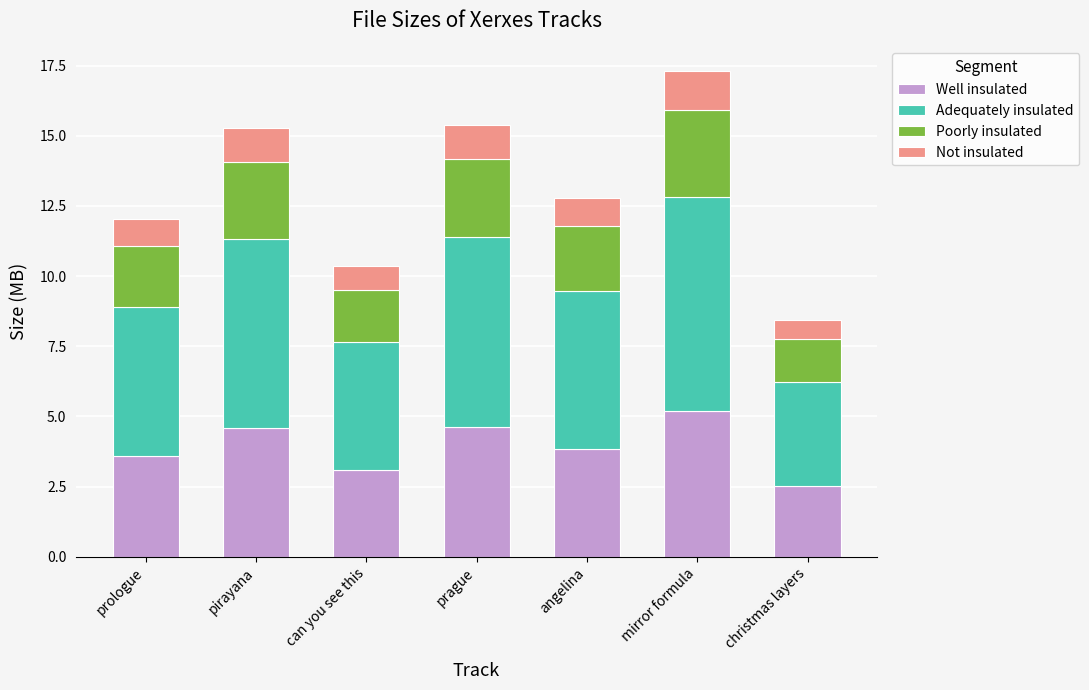

What is the approximate value of Well insulated at pirayana?

4.6